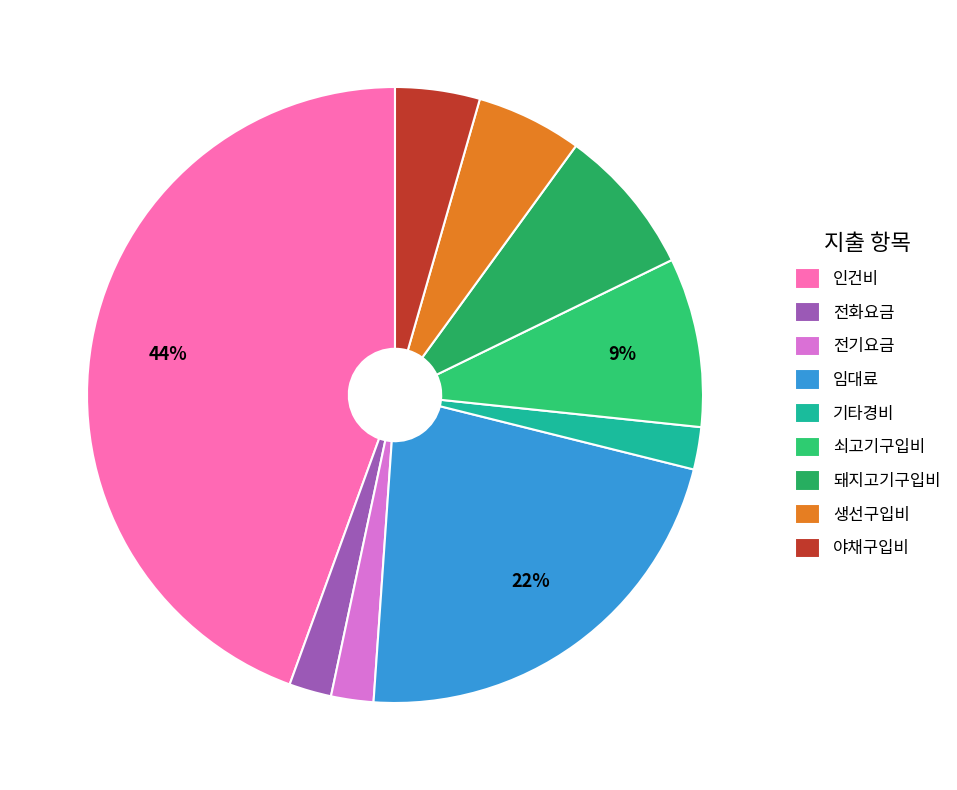

To the nearest percent, what percentage of the pie is 생선구입비?

6%